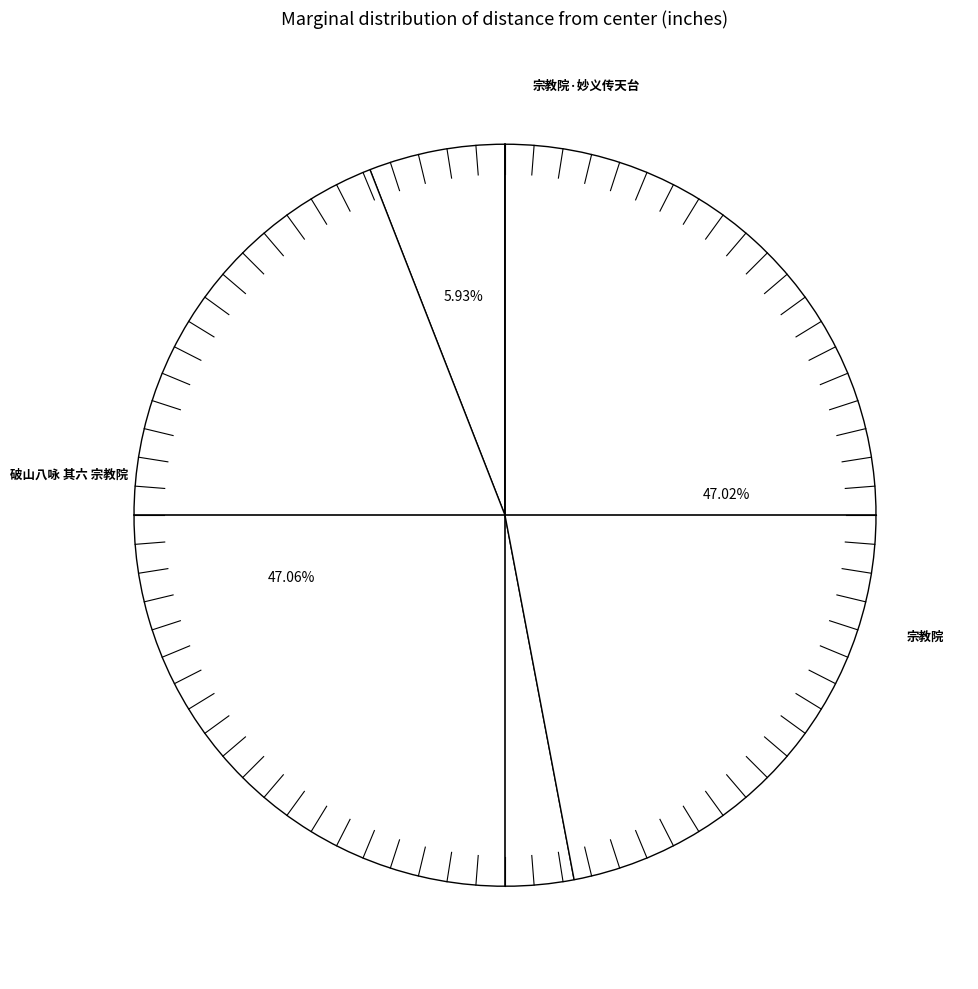

How many slices are in this pie chart?

3